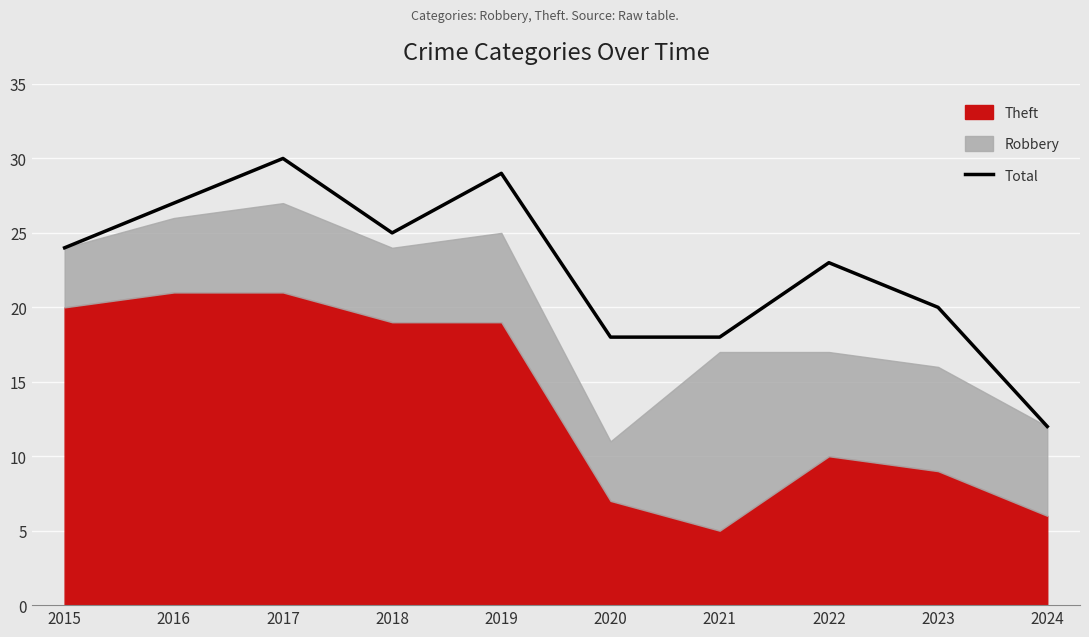

Rank the categories by value from highest to lowest.

2017, 2019, 2016, 2018, 2015, 2022, 2023, 2020, 2021, 2024